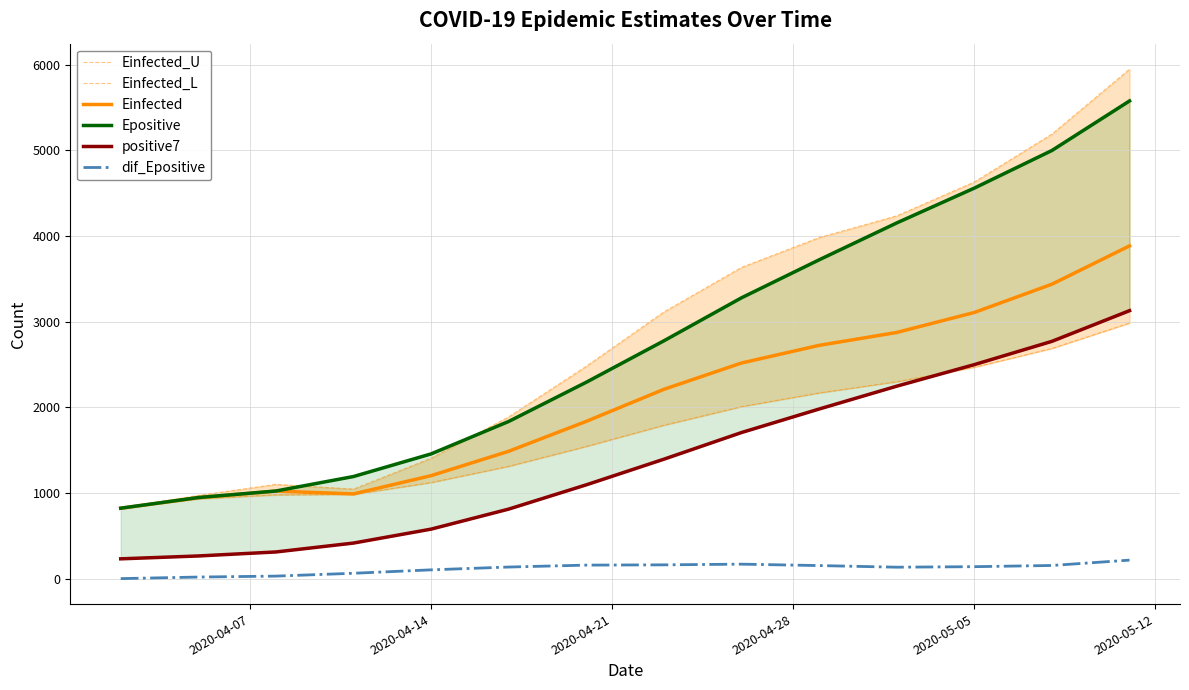

True or false: Einfected and dif_Epositive cross at least once.

False